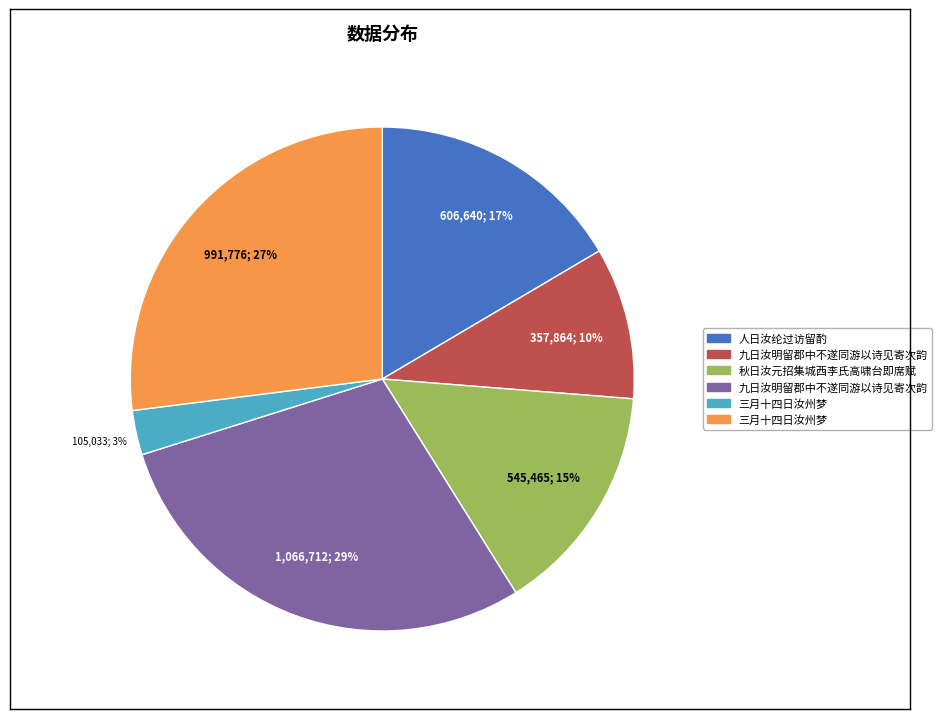

To the nearest percent, what is the difference between the largest and smallest slice percentages?

26%